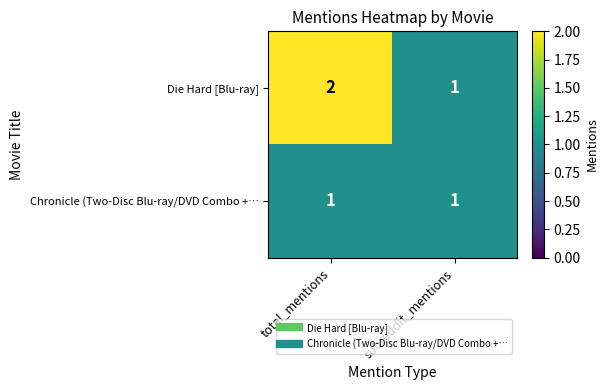

Which label corresponds to the largest value in the chart?

total_mentions